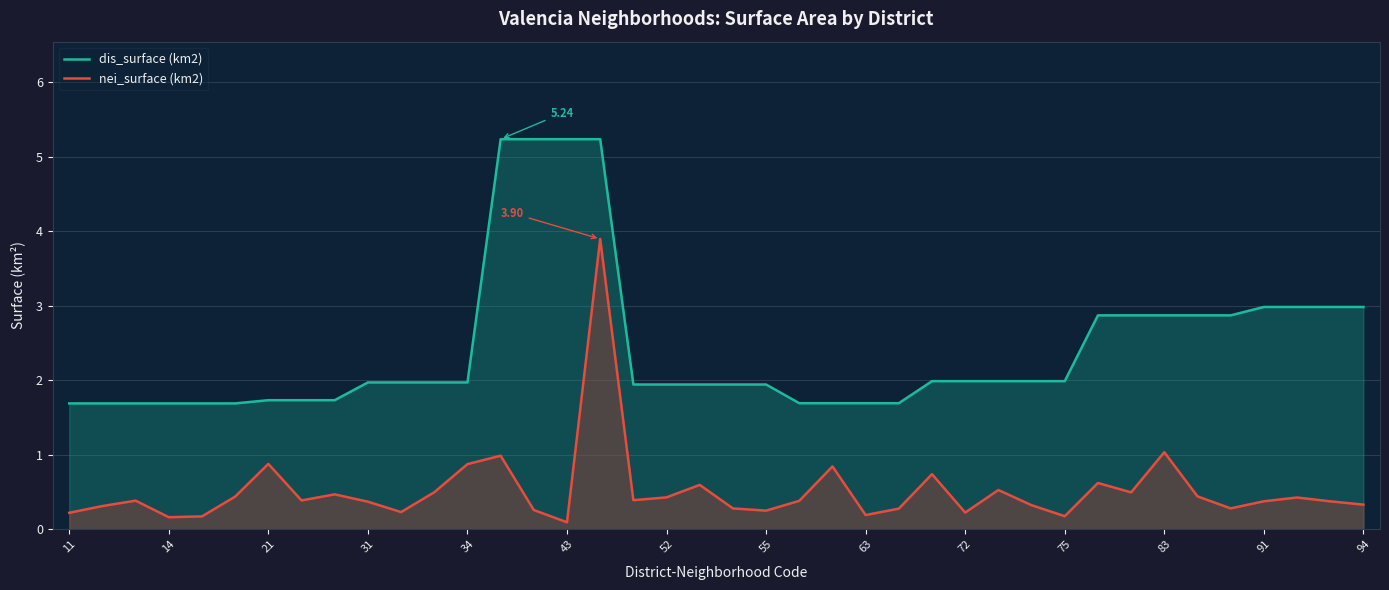

List the series in order of their overall mean, highest first.

dis_surface (km2), nei_surface (km2)